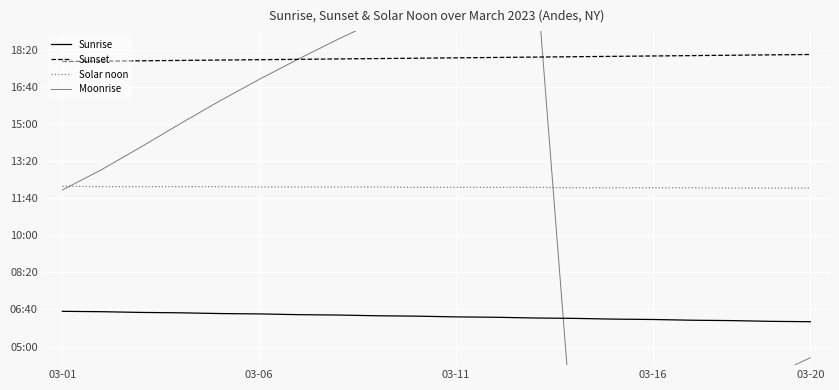

What is the sum of all Sunrise values?

7620